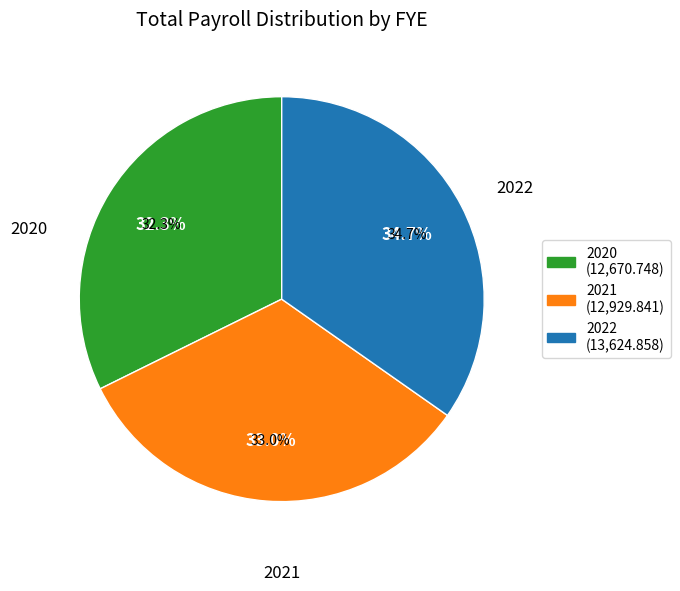

Does 2021 account for over 50% of the chart?

No